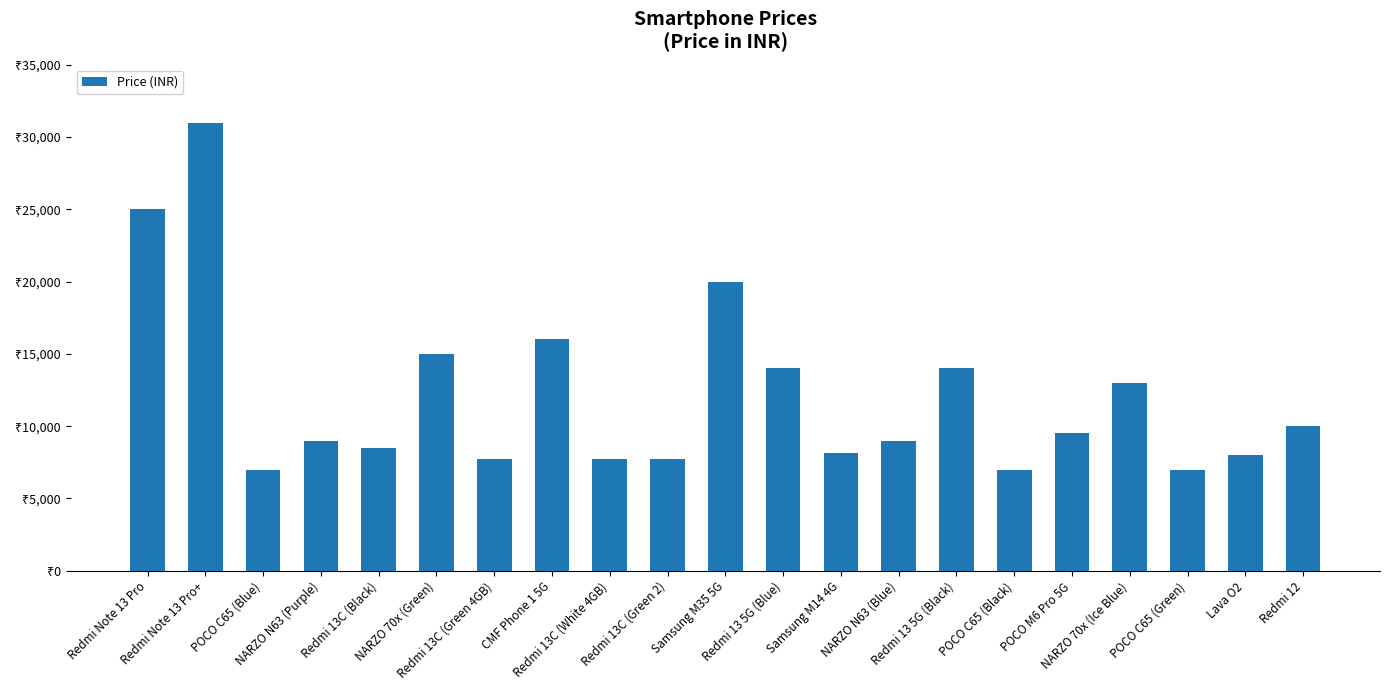

Between NARZO N63 (Purple) and Redmi 12, which is larger?

Redmi 12